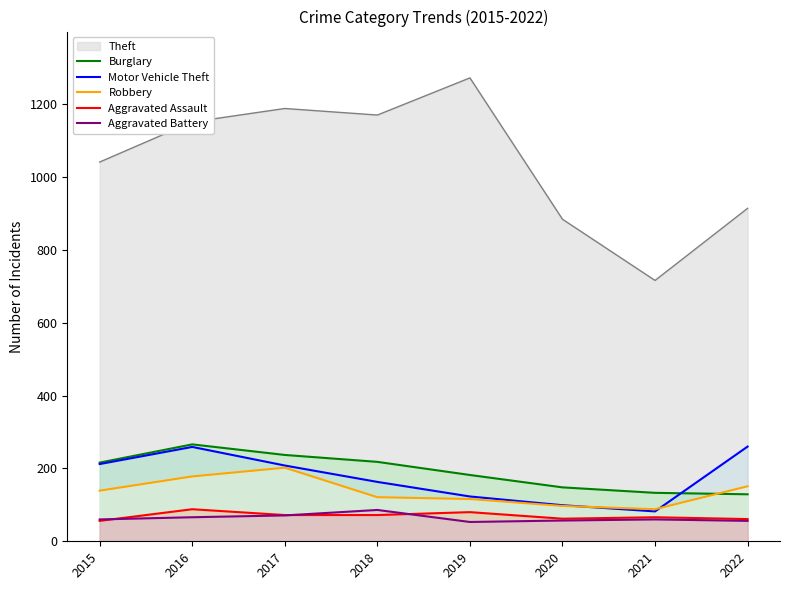

What value does the Motor Vehicle Theft series have at 2018, to the nearest 50?

150